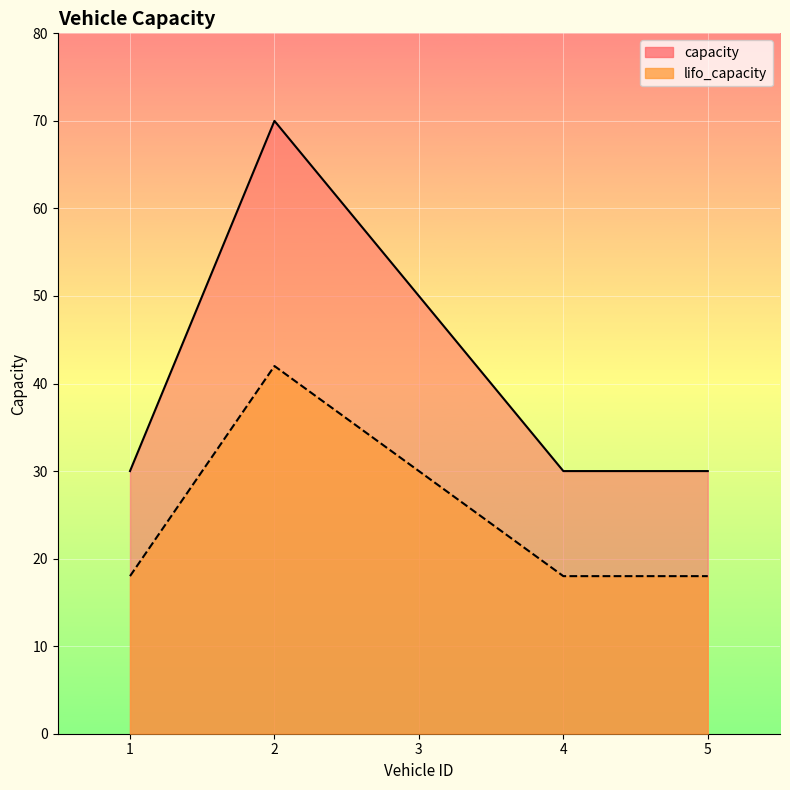

Which series has the largest total across all categories?

capacity